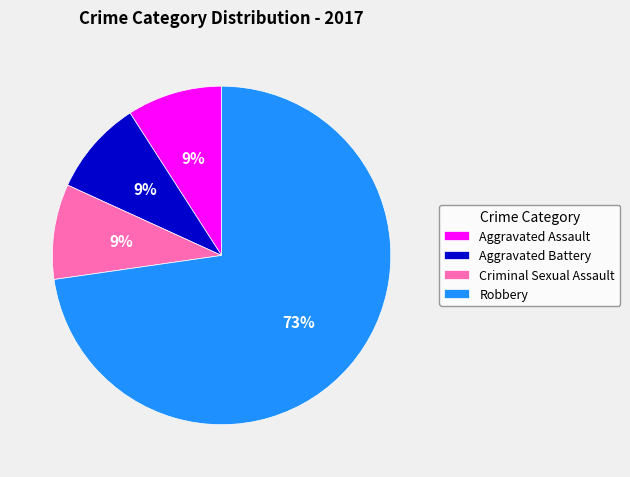

Between Robbery and Aggravated Battery, which is larger?

Robbery